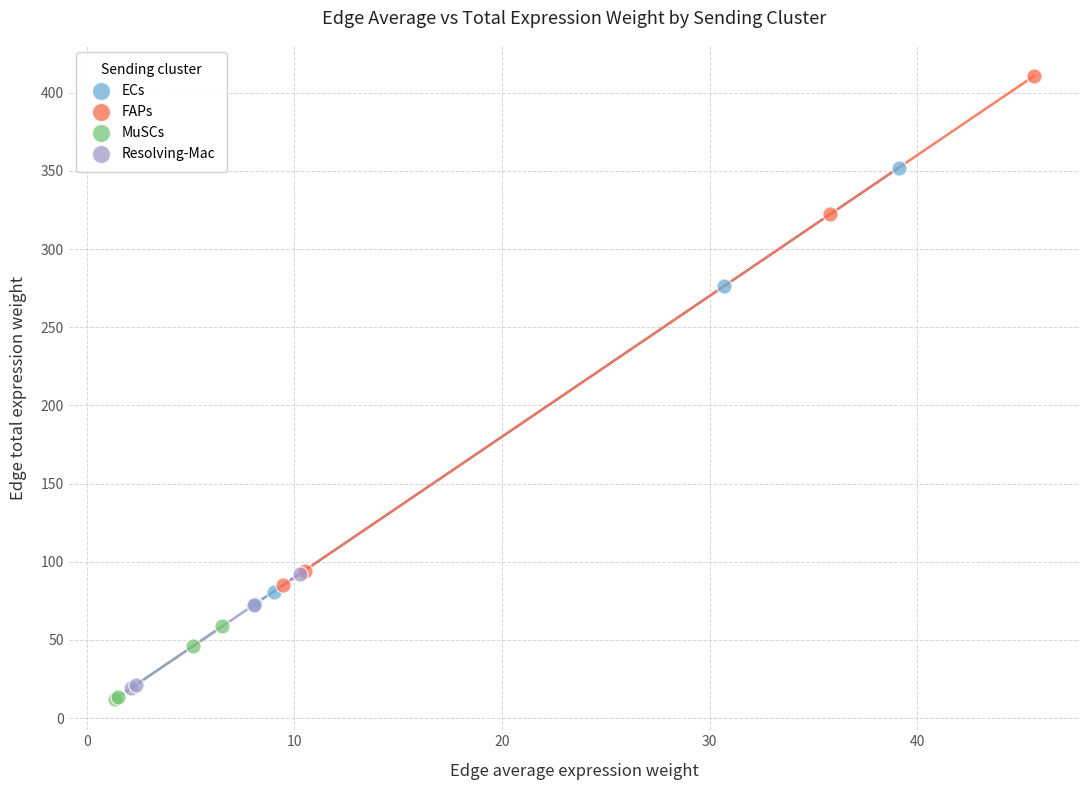

Which series has the largest Y range (max minus min)?

FAPs